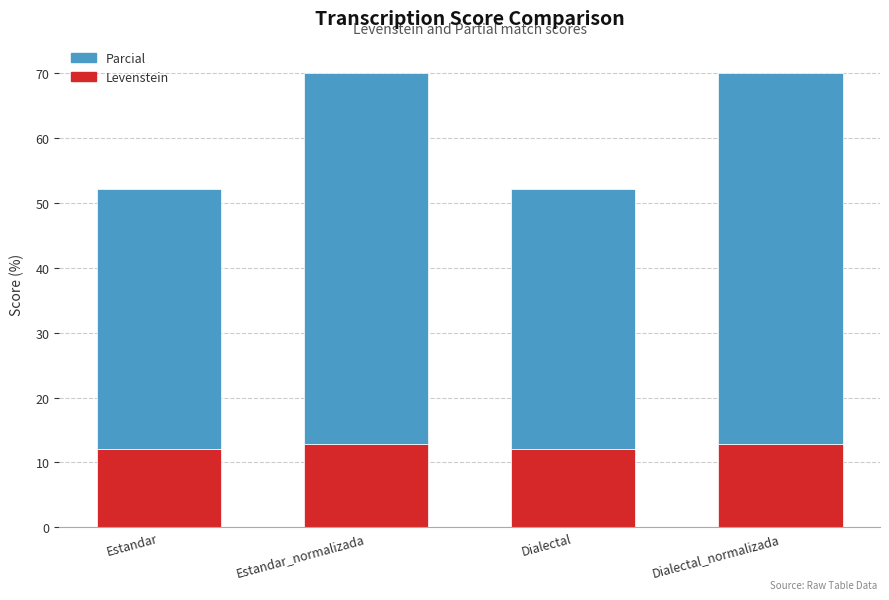

What is the total value across all series at Dialectal?

52.1